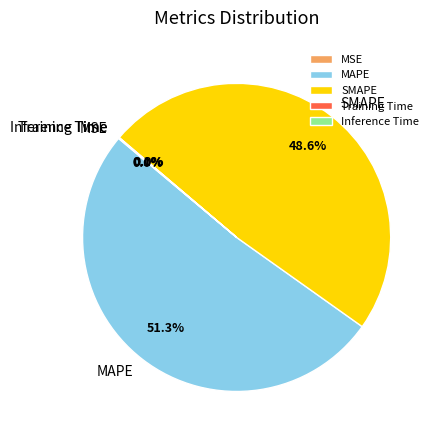

Which category has the biggest portion of the pie?

MAPE